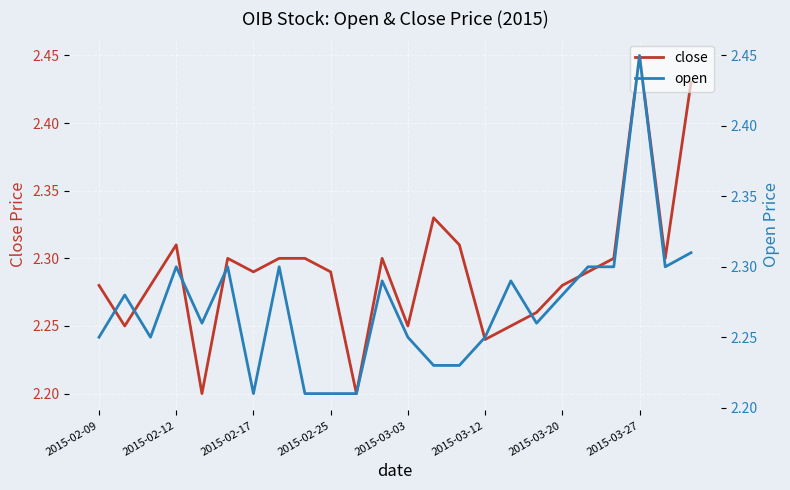

What is the lowest value of the close series?

2.2